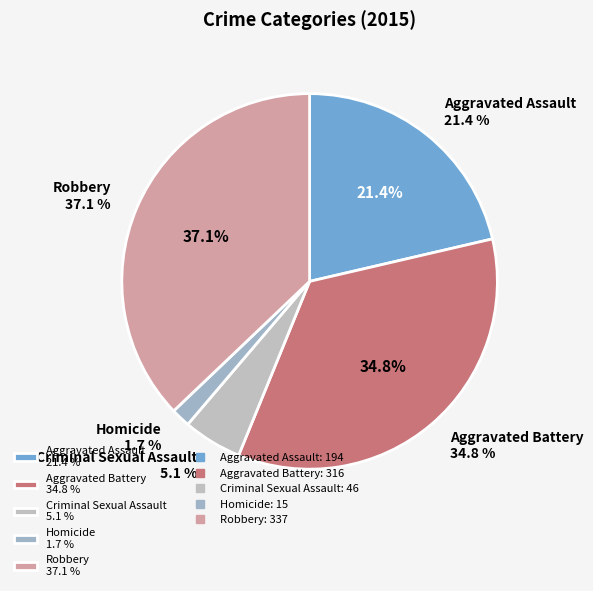

Rank the categories by value from highest to lowest.

Robbery, Aggravated Battery, Aggravated Assault, Criminal Sexual Assault, Homicide